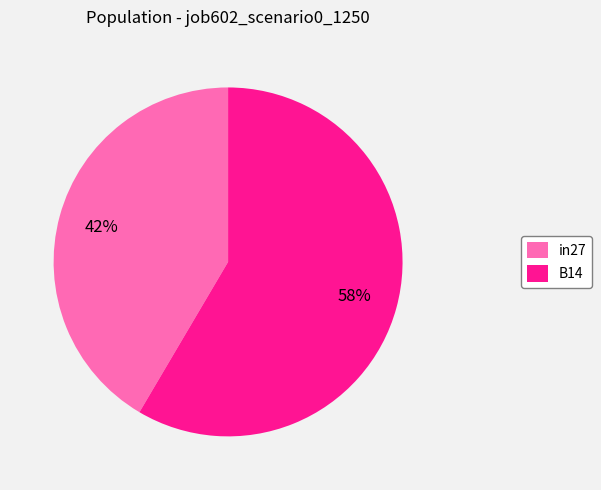

Rank the categories by value from highest to lowest.

B14, in27